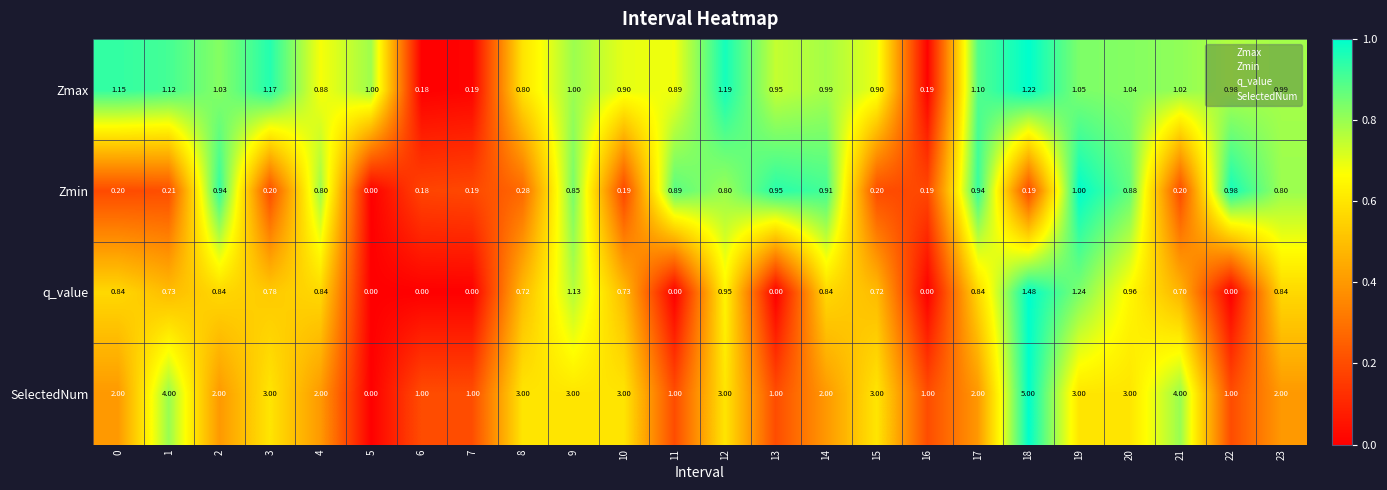

Between 2 and 14, which series saw the biggest shift?

Zmax